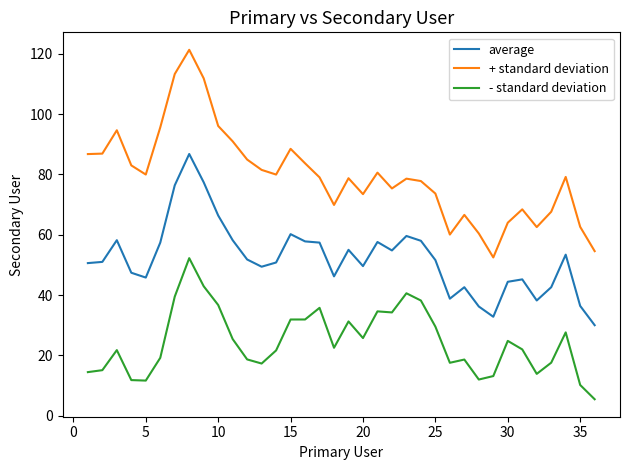

Which series has the largest range (max minus min)?

+ standard deviation